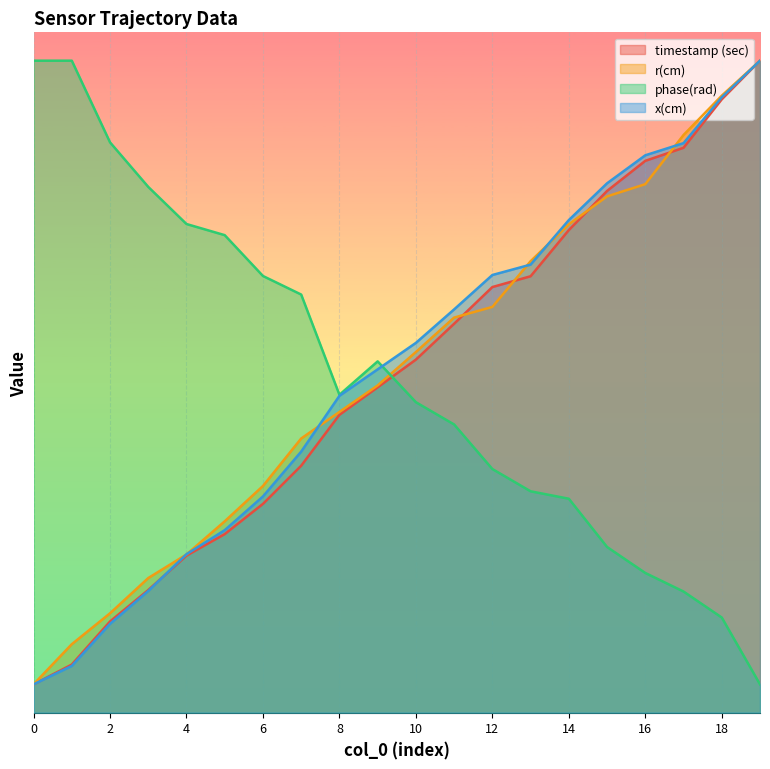

True or false: phase(rad) has a value of 12.3 at 7.

False